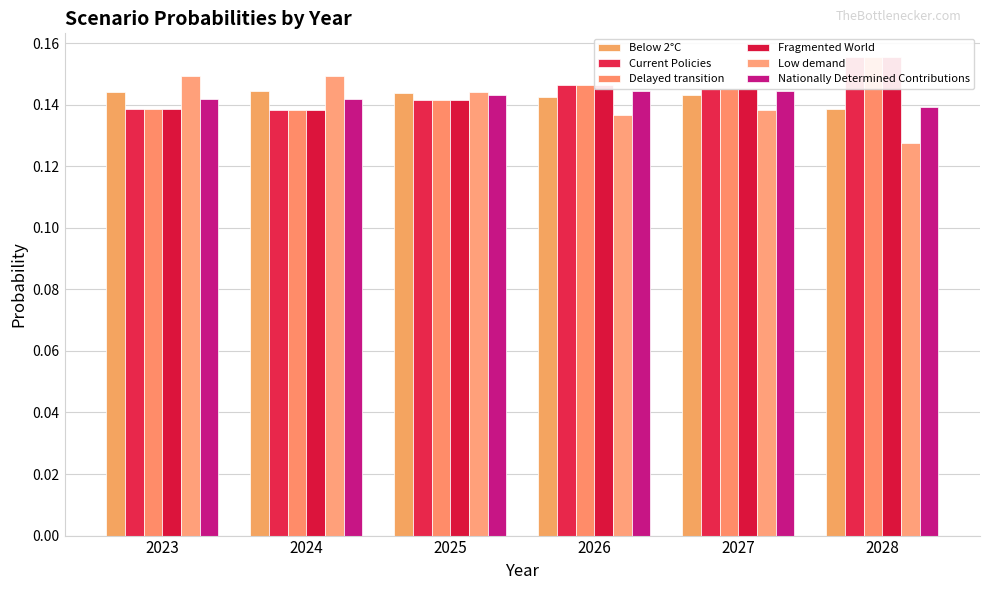

Where is Low demand nearest to the value 0?

2028